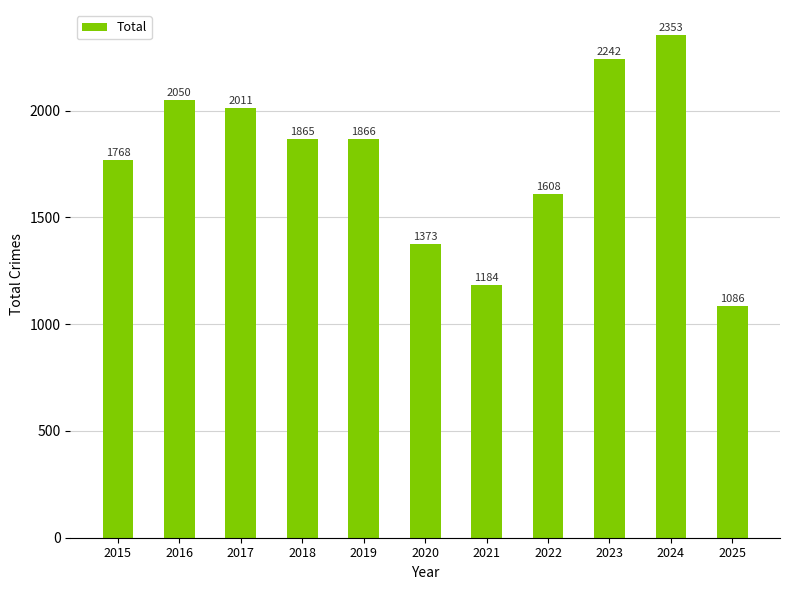

Rank the categories by value from lowest to highest.

2025, 2021, 2020, 2022, 2015, 2018, 2019, 2017, 2016, 2023, 2024